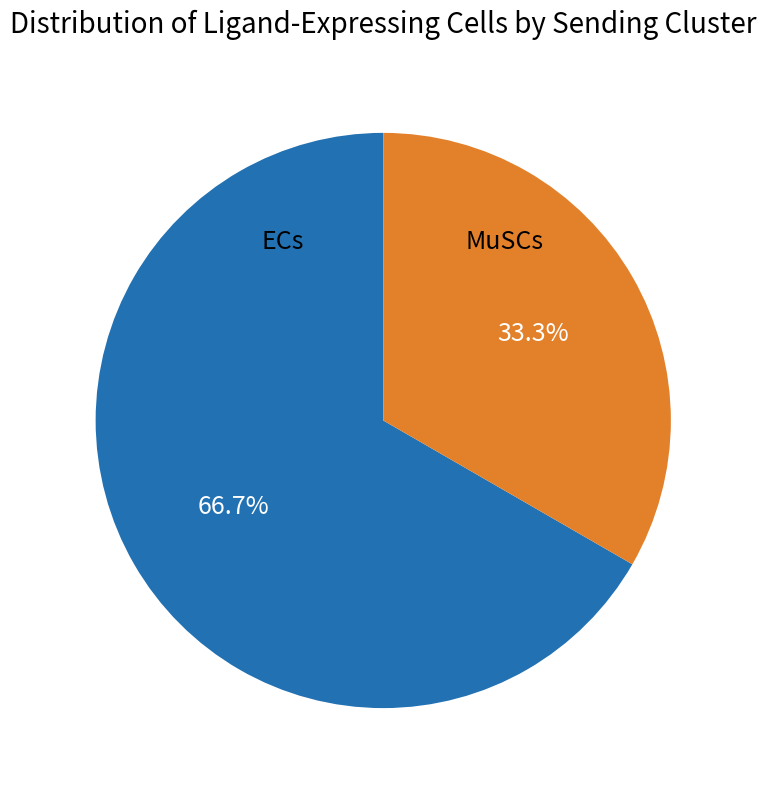

What is the ratio of the value at MuSCs to the value at ECs?

0.5